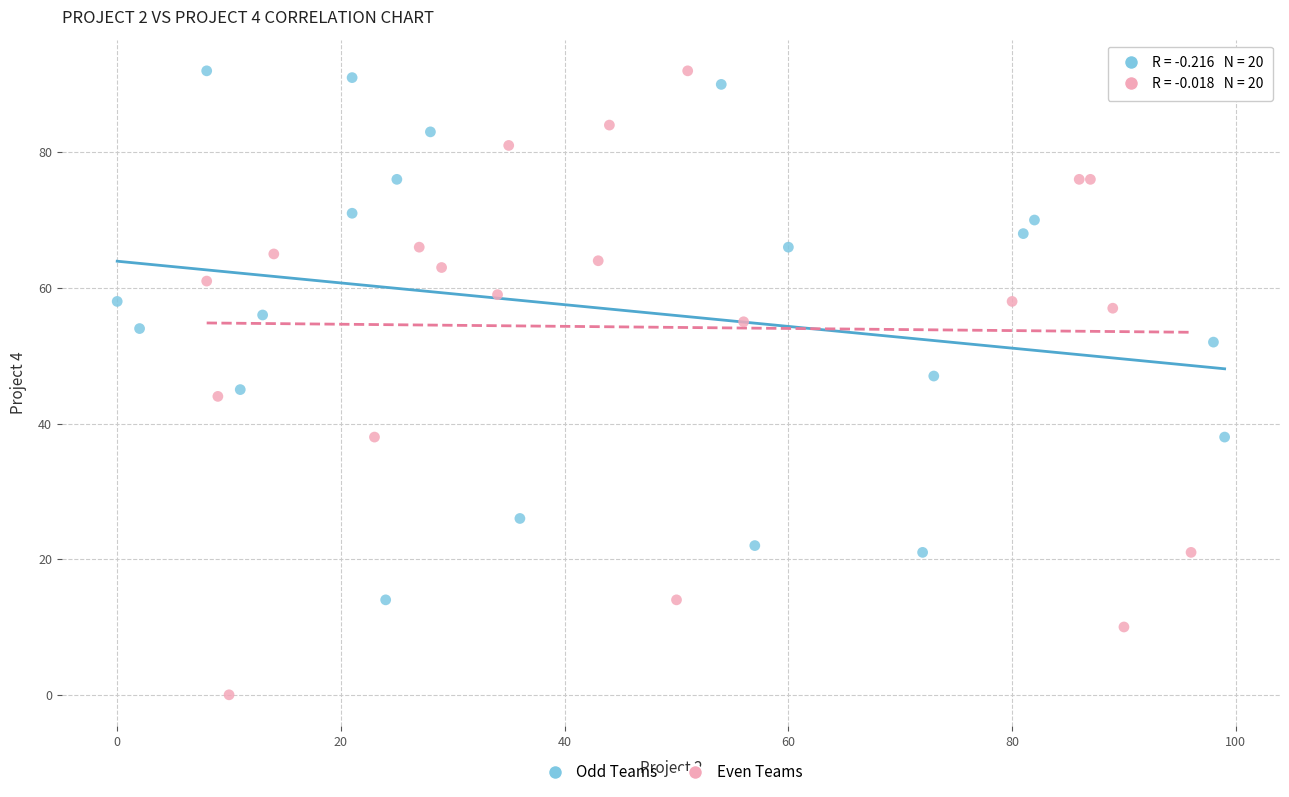

Which series reaches the minimum Y coordinate?

Even Teams